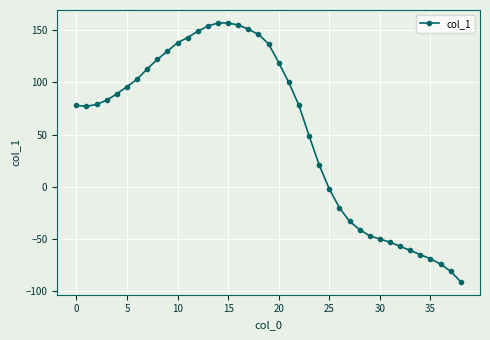

What is the value of the 35th point from the left?

-65